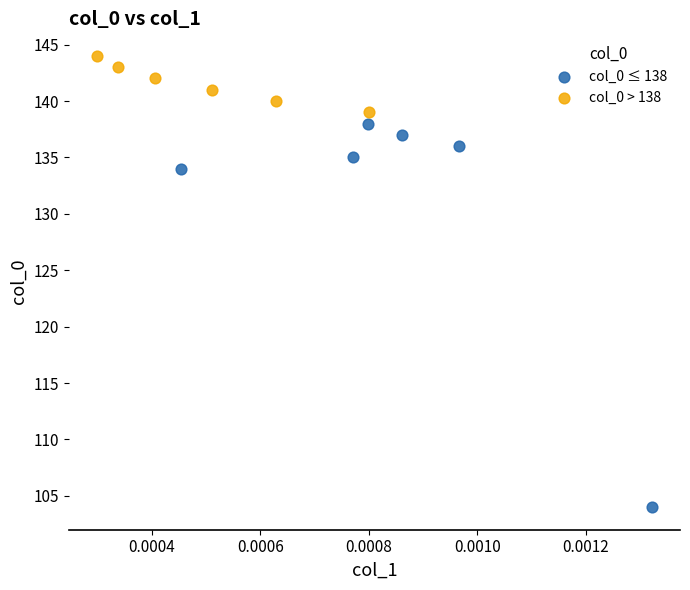

Which series reaches the maximum Y coordinate?

col_0 > 138